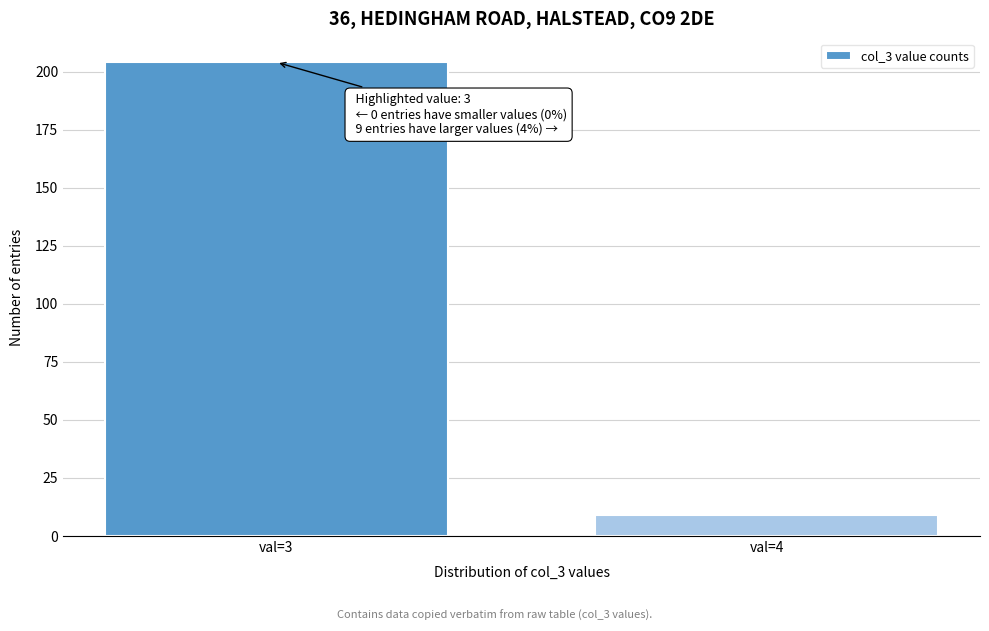

Reading right to left, extract all data points from this chart.

9	204